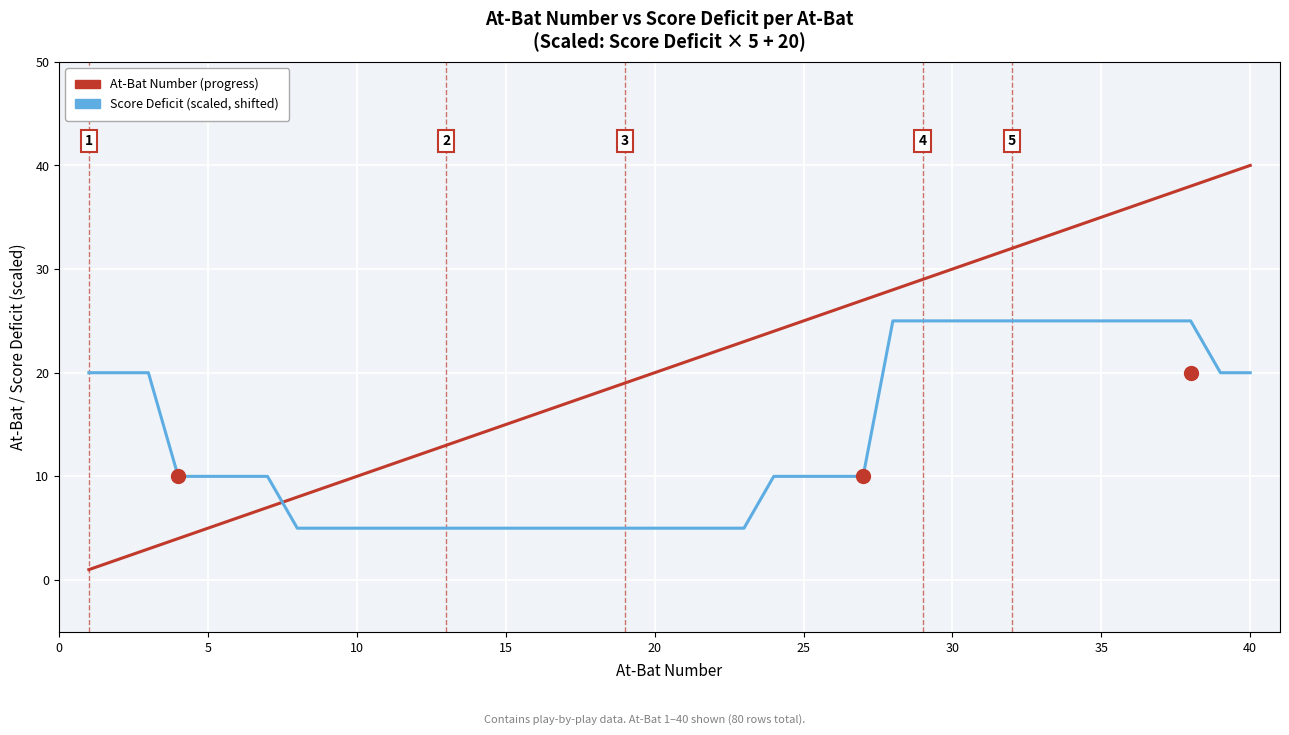

How many lines are shown in the chart?

2